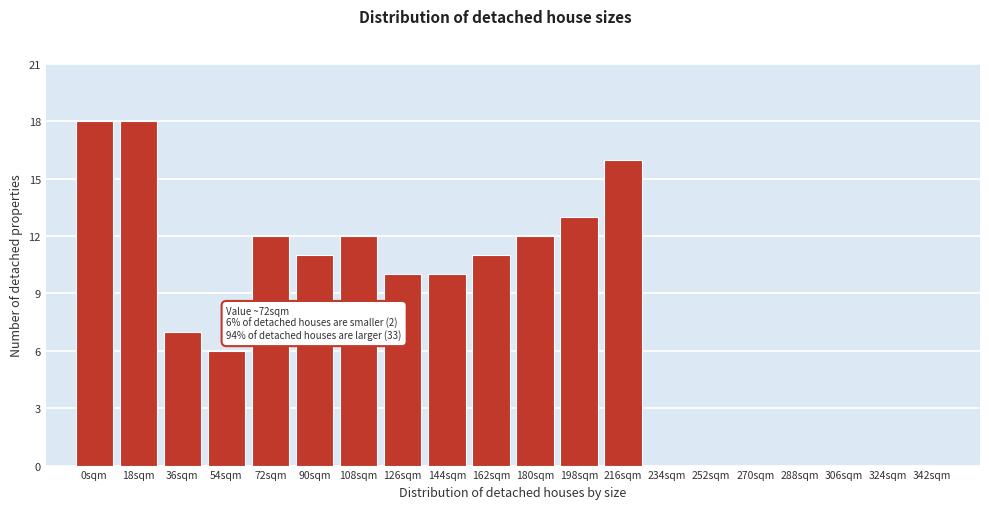

Reading left to right, list all the values displayed in this chart.

0sqm=18	18sqm=18	36sqm=7	54sqm=6	72sqm=12	90sqm=11	108sqm=12	126sqm=10	144sqm=10	162sqm=11	180sqm=12	198sqm=13	216sqm=16	234sqm=0	252sqm=0	270sqm=0	288sqm=0	306sqm=0	324sqm=0	342sqm=0